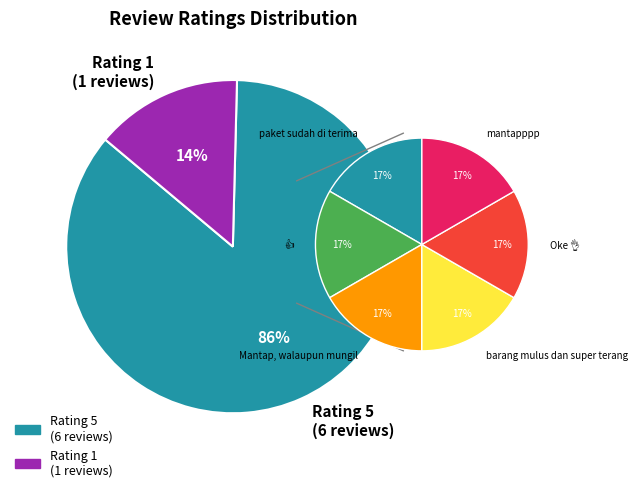

To the nearest percent, what is the average slice percentage?

14%